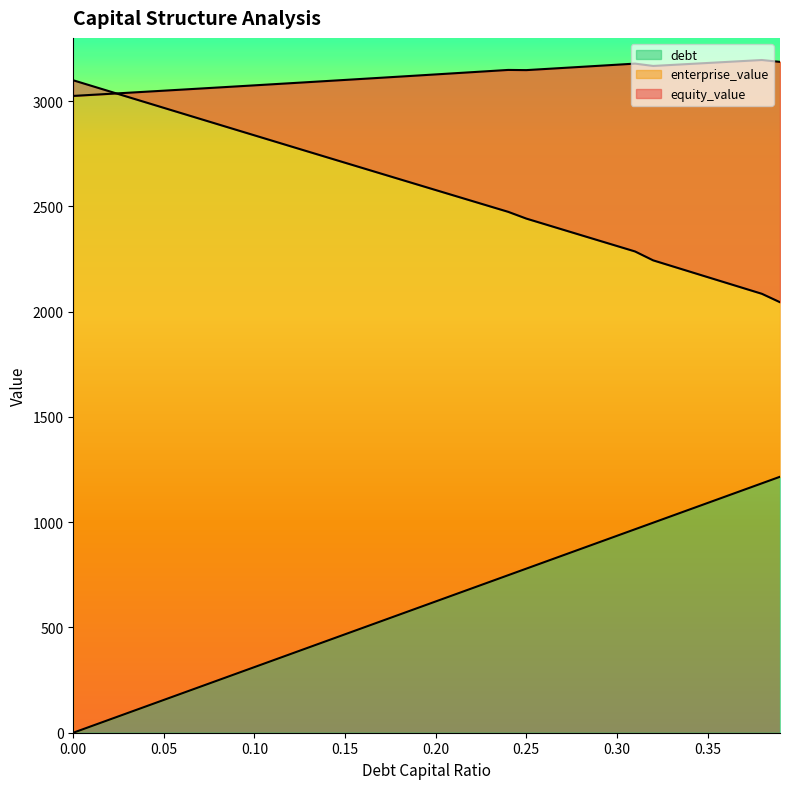

At which category does the chart reach its peak across all series?

0.38